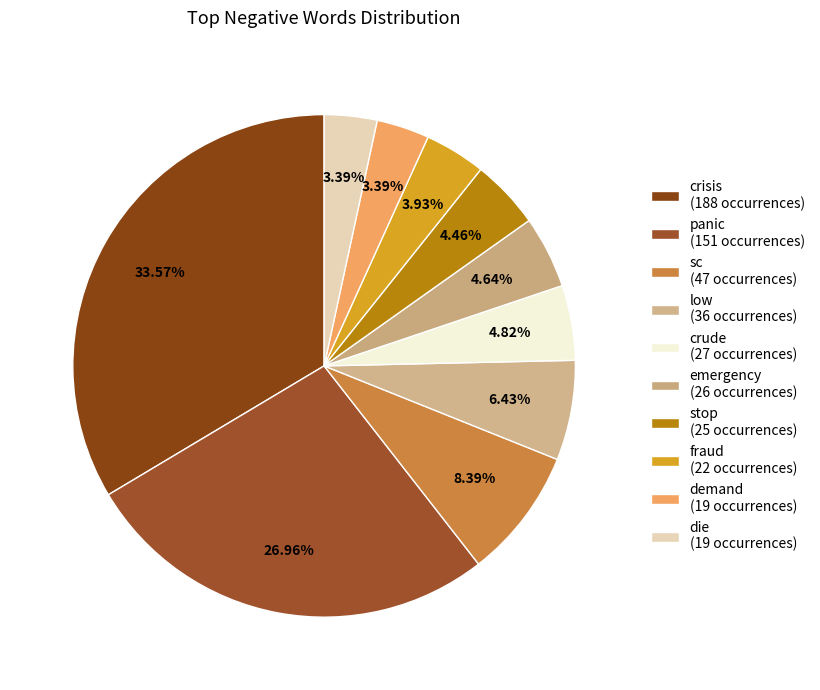

What percentage is the crude slice, to the nearest percent?

5%